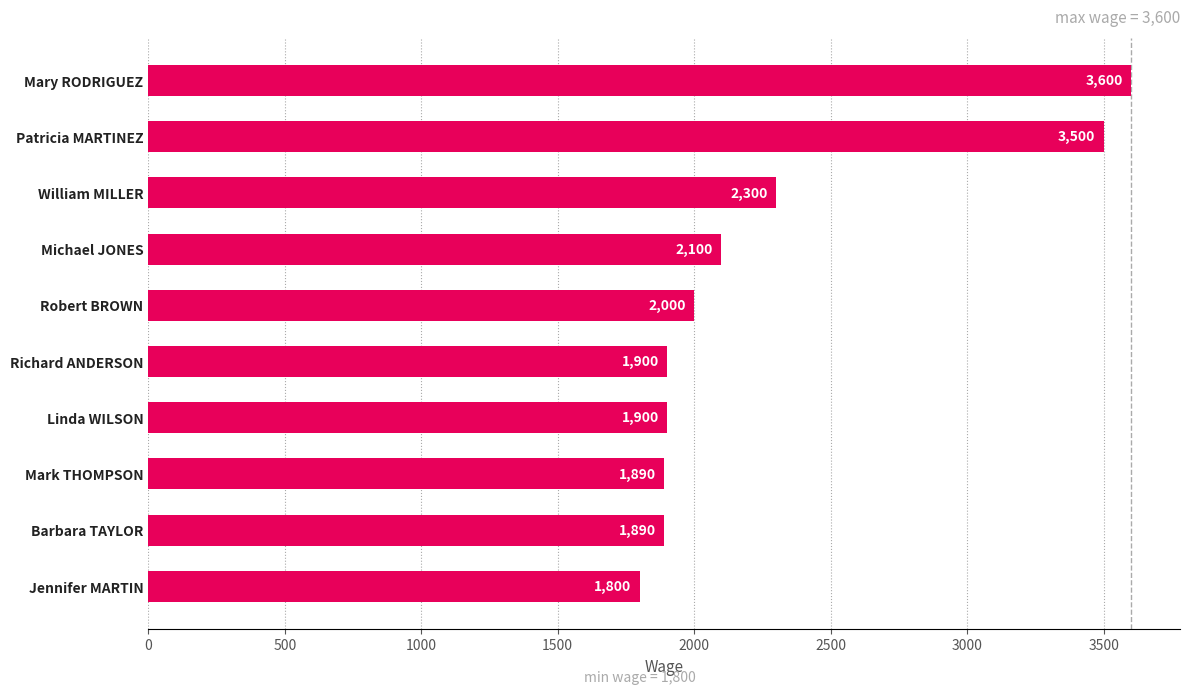

Where is the data nearest to the value 2700?

William MILLER